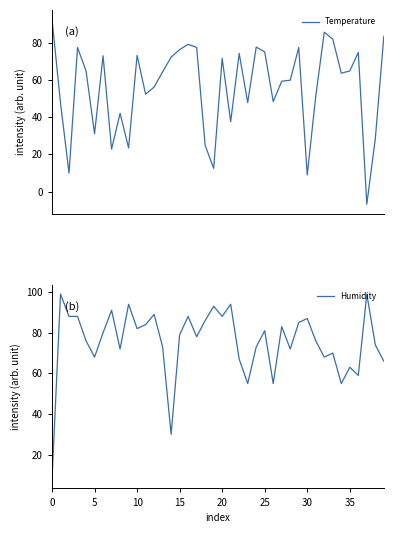

The Temperature series shows 92.7 at 0. True or false?

True